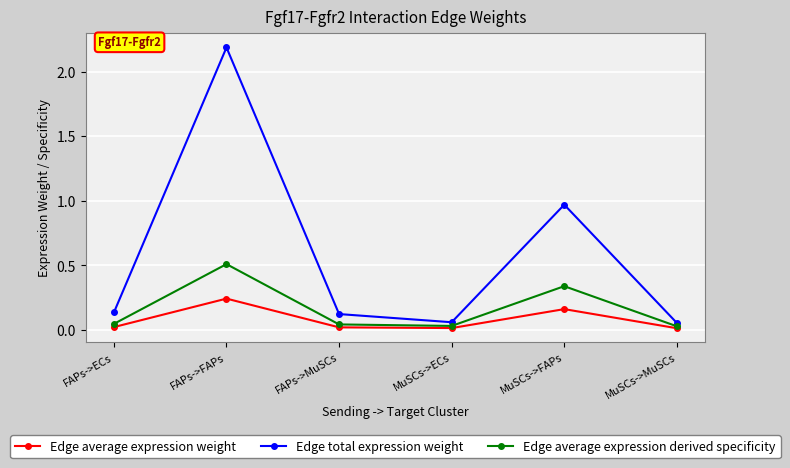

True or false: Edge total expression weight and Edge average expression weight intersect in this chart.

False